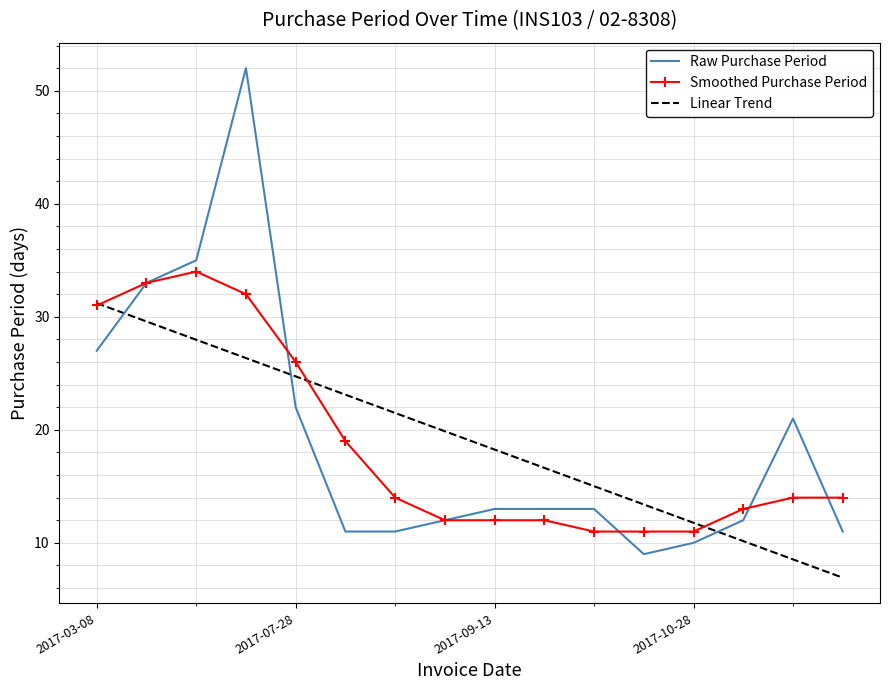

After their last crossing, which series has the higher values: Linear Trend or Raw Purchase Period?

Raw Purchase Period